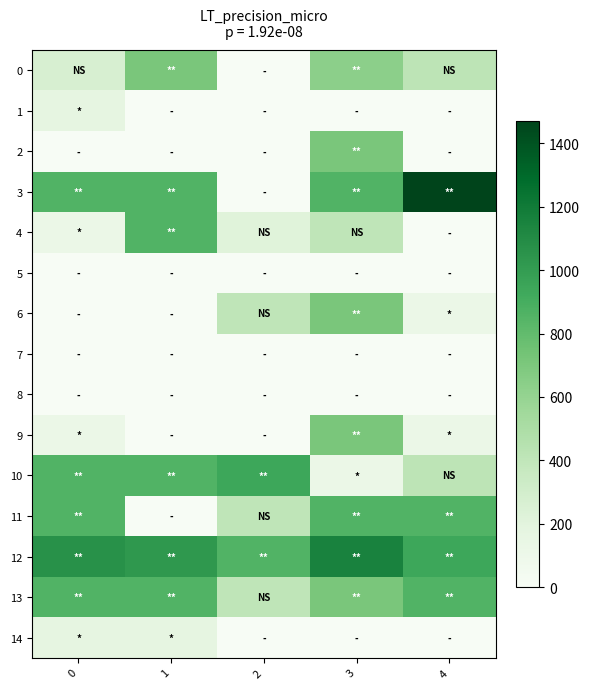

Which series has the largest total across all categories?

12